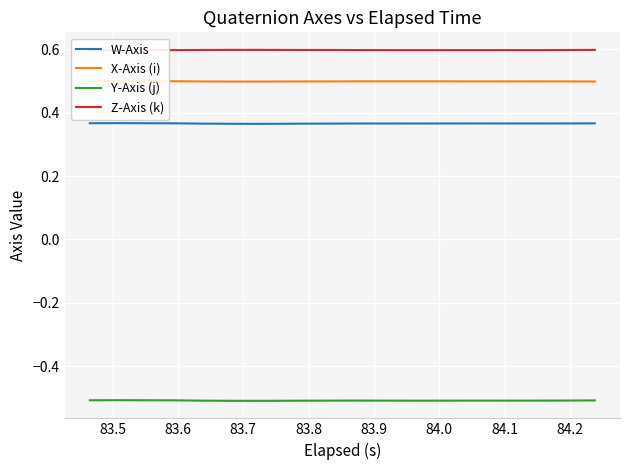

Reading left to right, transcribe all the data shown in this chart.

W-Axis: 0.4	0.4	0.4	0.4	0.4	0.4	0.4	0.4	0.4	0.4	0.4	0.4	0.4	0.4	0.4	0.4	0.4	0.4	0.4	0.4
X-Axis (i): 0.5	0.5	0.5	0.5	0.5	0.5	0.5	0.5	0.5	0.5	0.5	0.5	0.5	0.5	0.5	0.5	0.5	0.5	0.5	0.5
Y-Axis (j): -0.5	-0.5	-0.5	-0.5	-0.5	-0.5	-0.5	-0.5	-0.5	-0.5	-0.5	-0.5	-0.5	-0.5	-0.5	-0.5	-0.5	-0.5	-0.5	-0.5
Z-Axis (k): 0.6	0.6	0.6	0.6	0.6	0.6	0.6	0.6	0.6	0.6	0.6	0.6	0.6	0.6	0.6	0.6	0.6	0.6	0.6	0.6